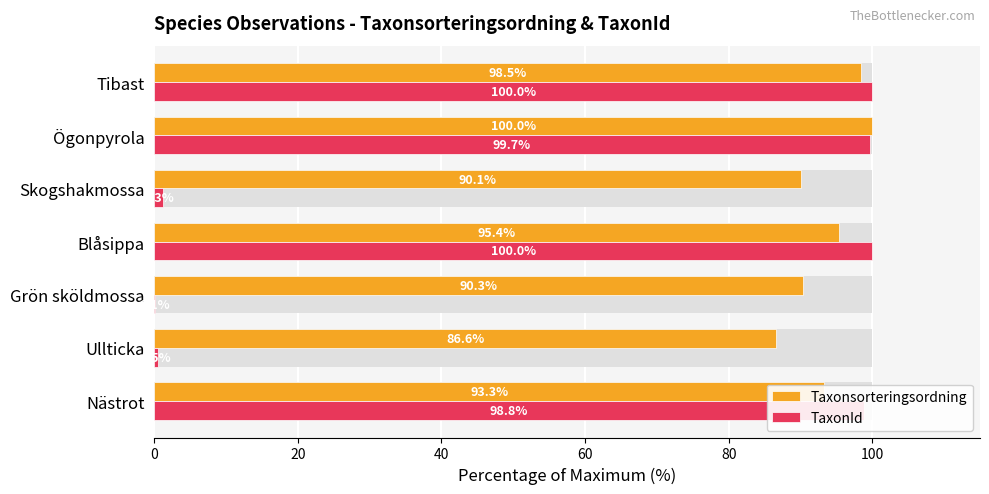

Which series has the widest spread of values?

TaxonId